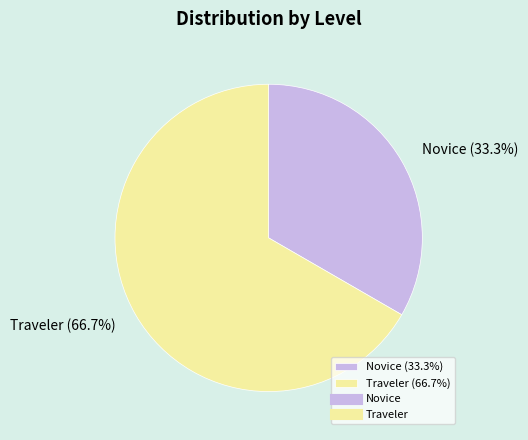

Rank the categories by value from lowest to highest.

Novice, Traveler